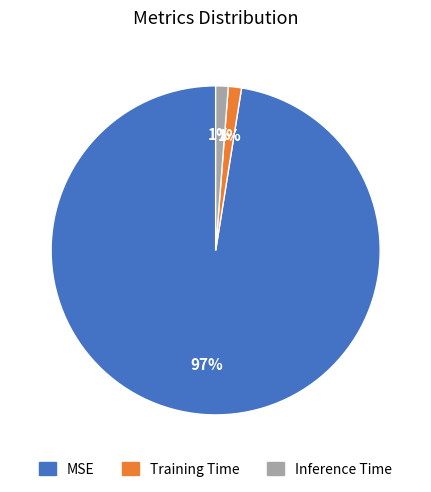

To the nearest percent, what portion does Training Time represent?

1%